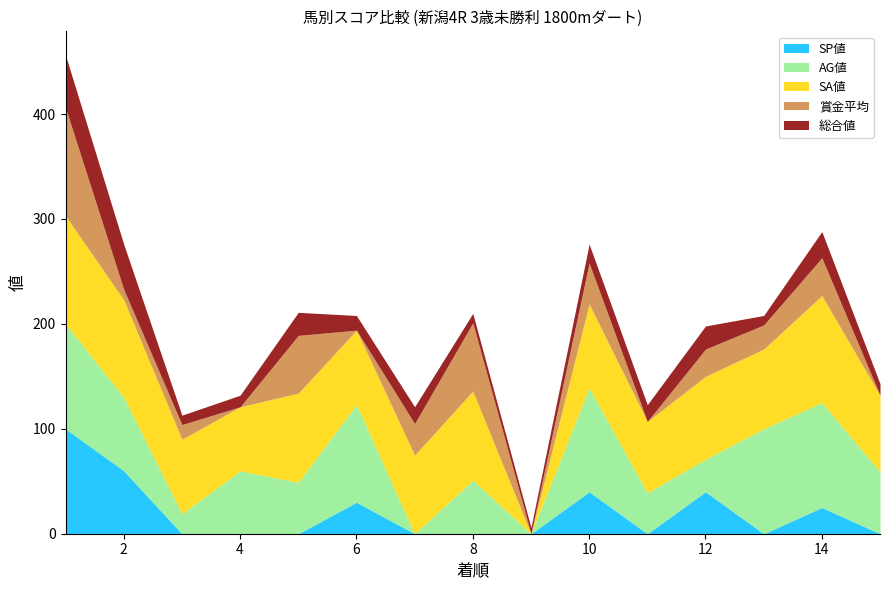

At which category does AG値 reach its first local valley?

3